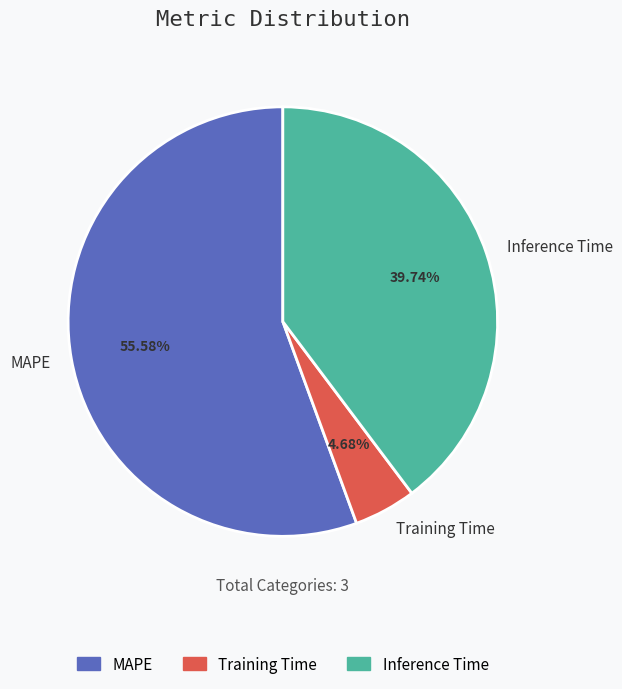

What percentage is NOT represented by Inference Time?

60.3%